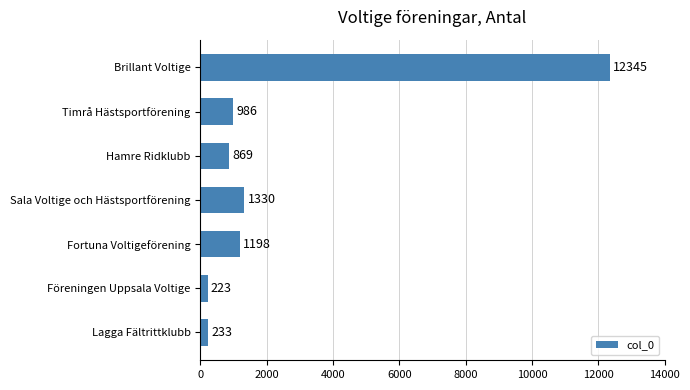

How many values are below 986?

3